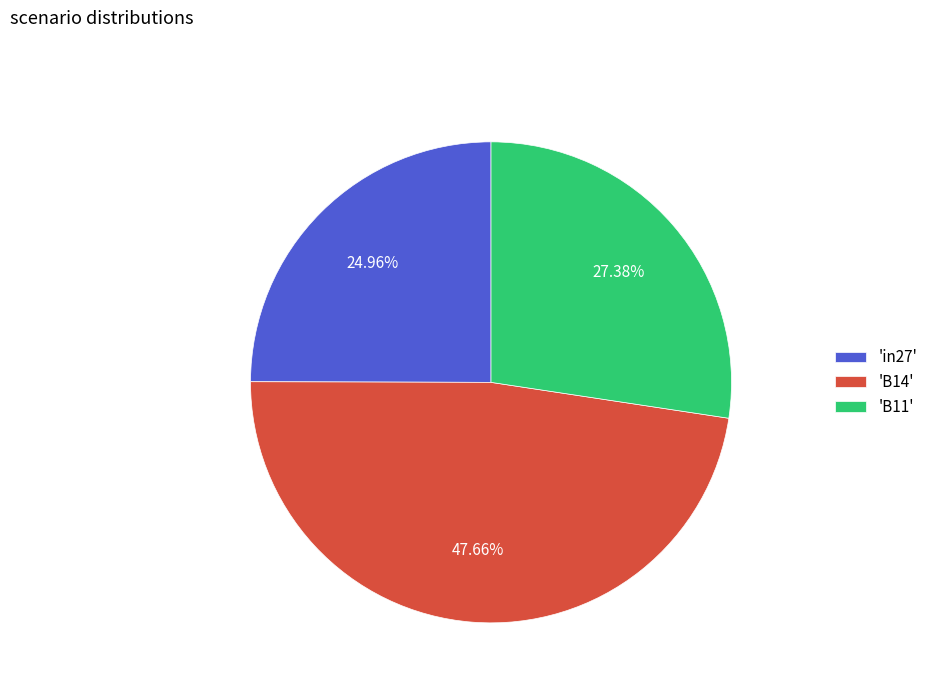

What is the largest slice in the pie chart?

'B14'